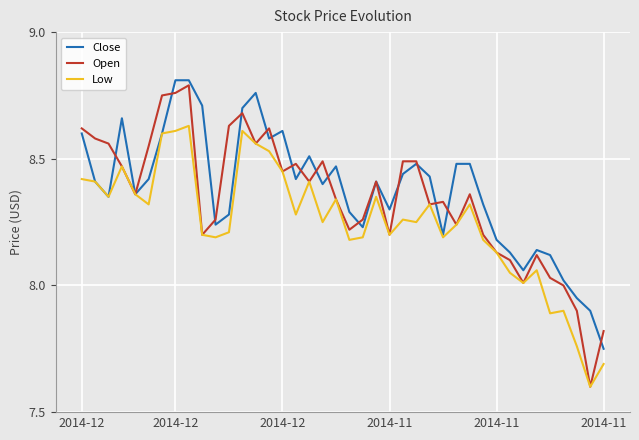

What is the difference between the second highest and second lowest values in the Open series?

0.9